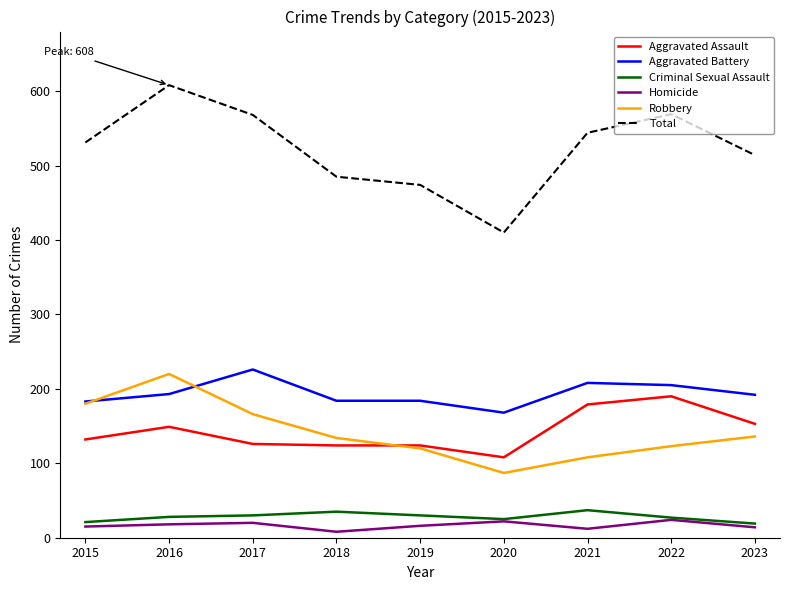

What value does the Robbery series have at 2017?

166